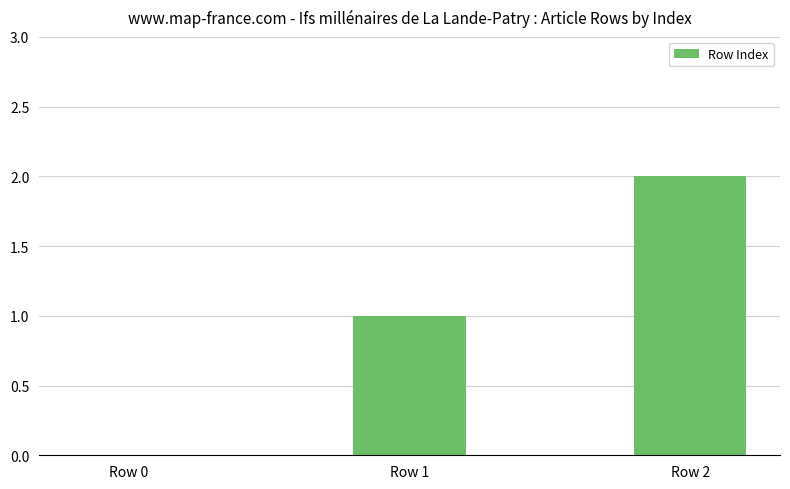

The chart shows a value of 3 at Row 2. True or false?

False